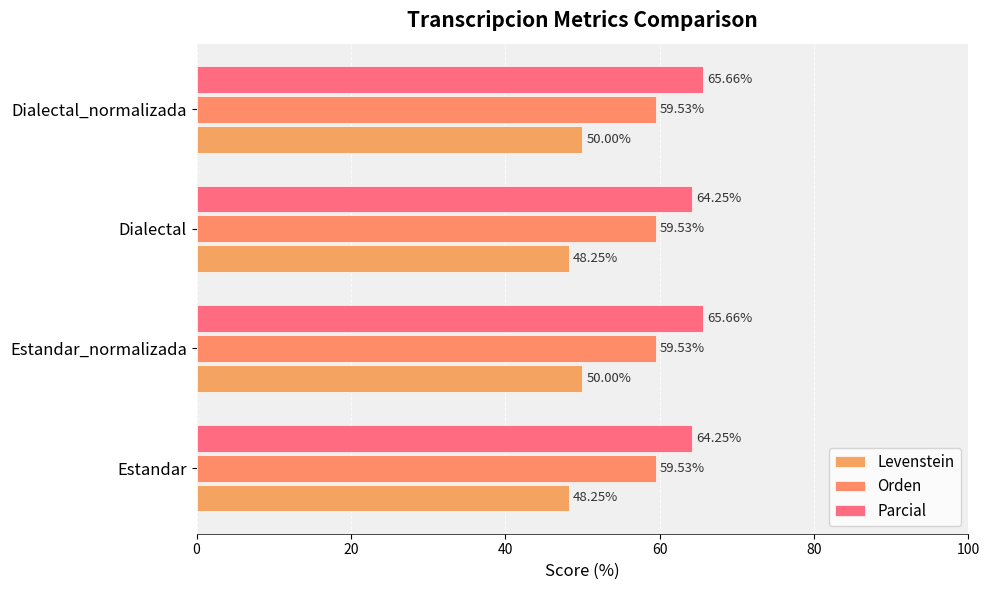

How many series are shown in this chart?

3